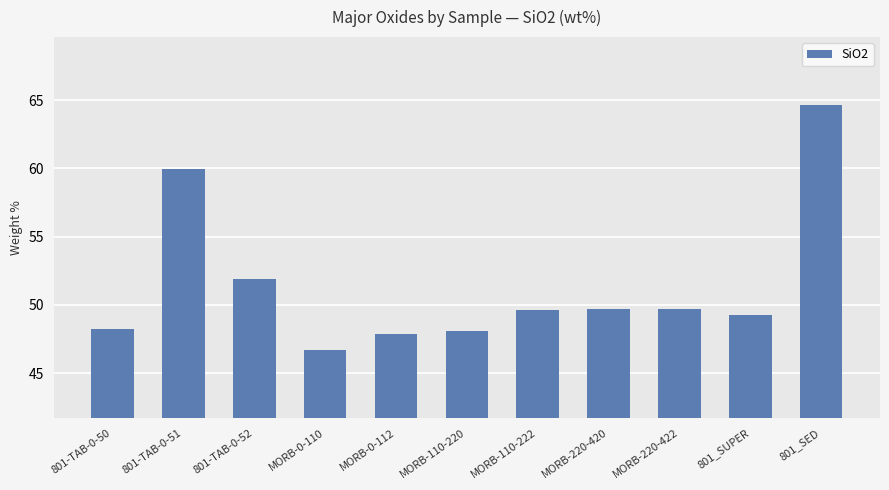

Which category has the lowest value across all series?

MORB-0-110